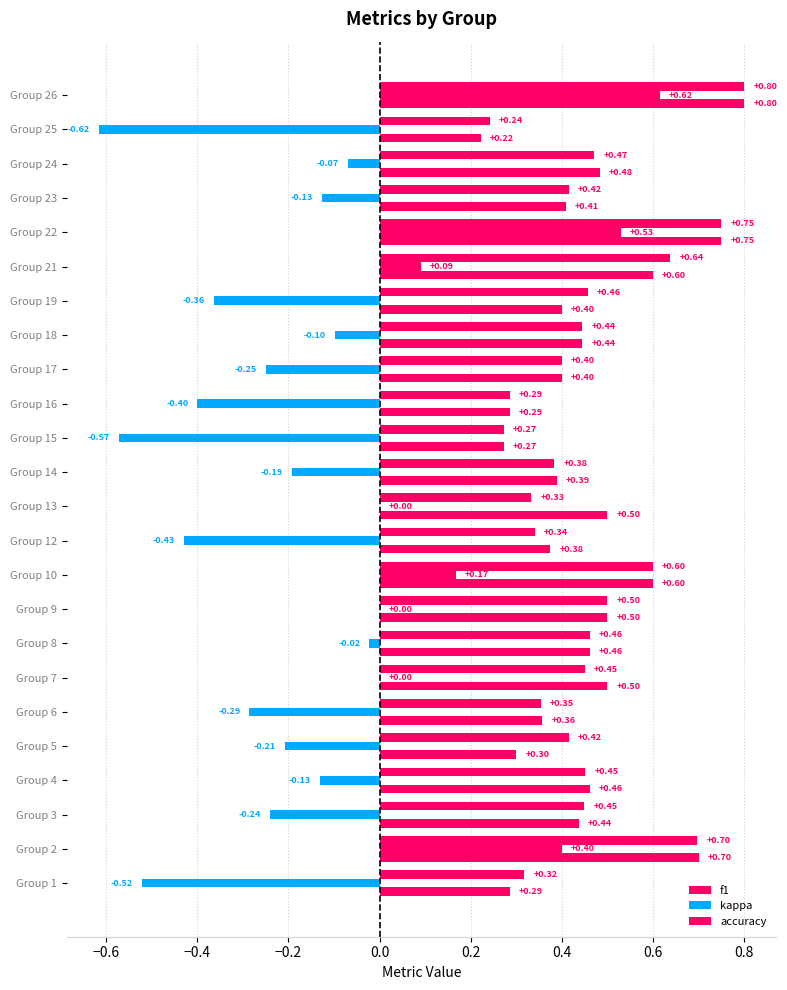

What is the value of the f1 bar at the 1st from the left?

0.3